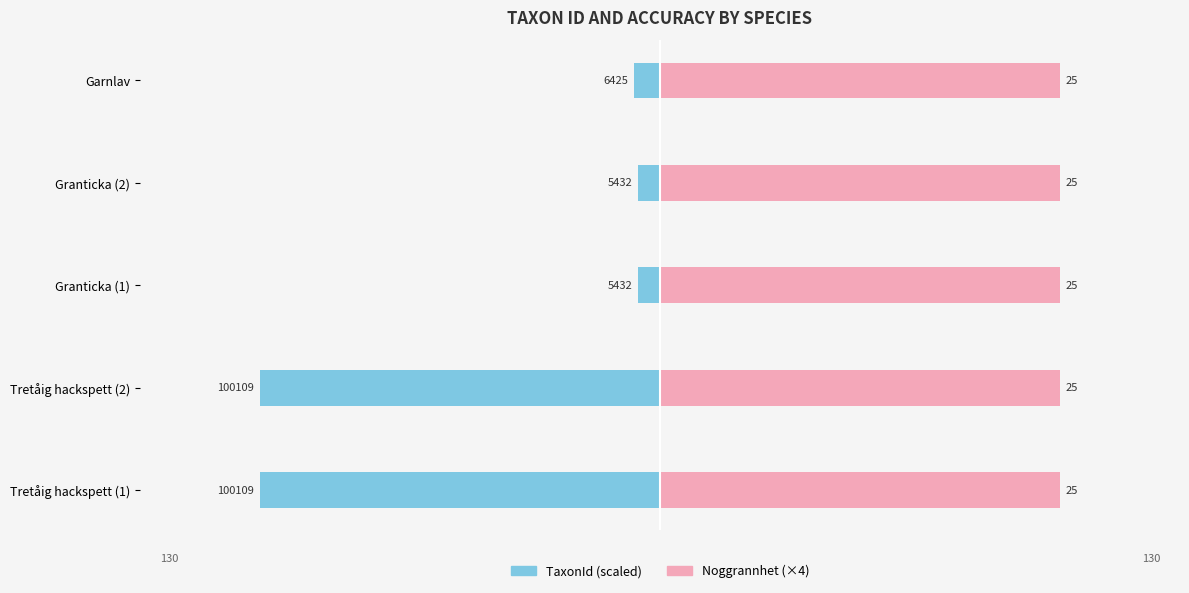

What is the smallest value displayed?

-100.1